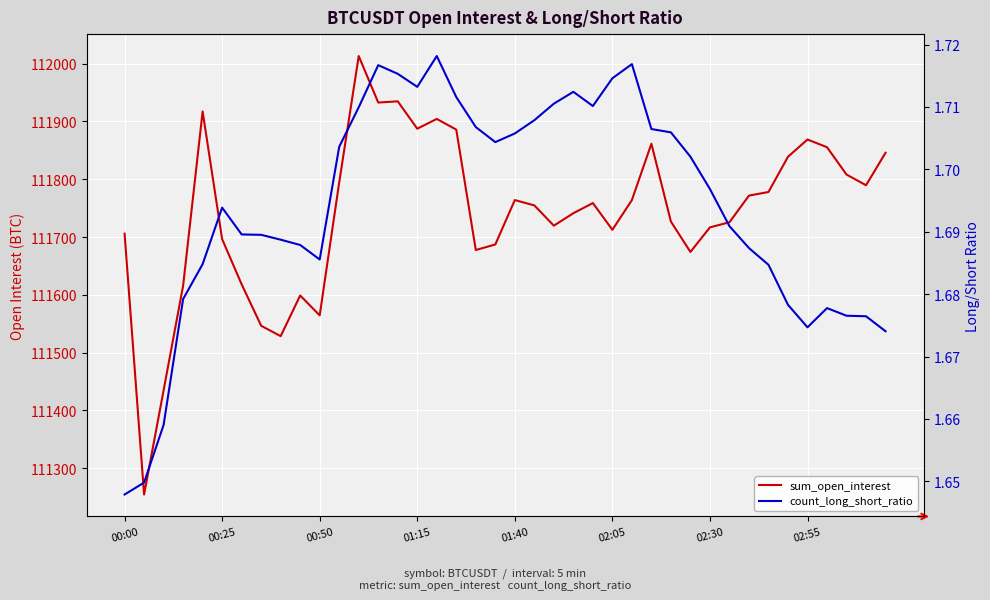

What is the smallest value displayed?

1.6